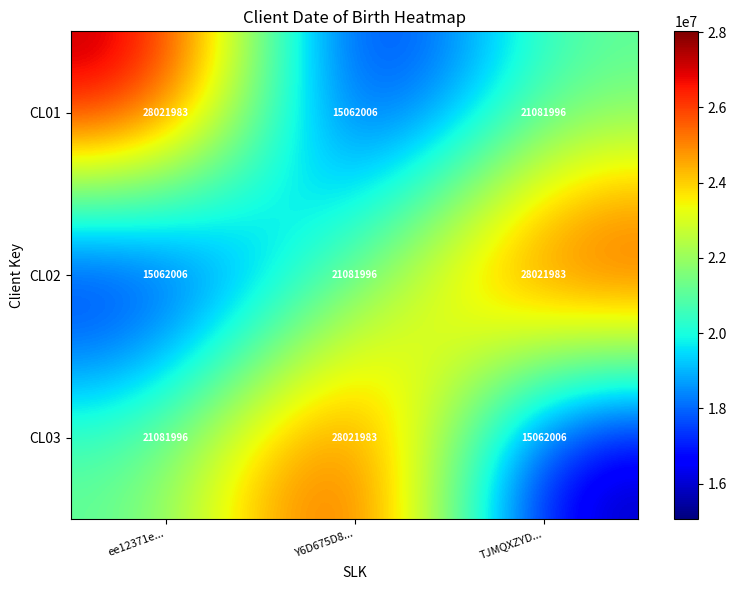

Reading left to right, transcribe all the data shown in this chart.

CL01: ee12371e...=28021983	Y6D675D8...=15062006	TJMQXZYD...=21081996
CL02: ee12371e...=15062006	Y6D675D8...=21081996	TJMQXZYD...=28021983
CL03: ee12371e...=21081996	Y6D675D8...=28021983	TJMQXZYD...=15062006